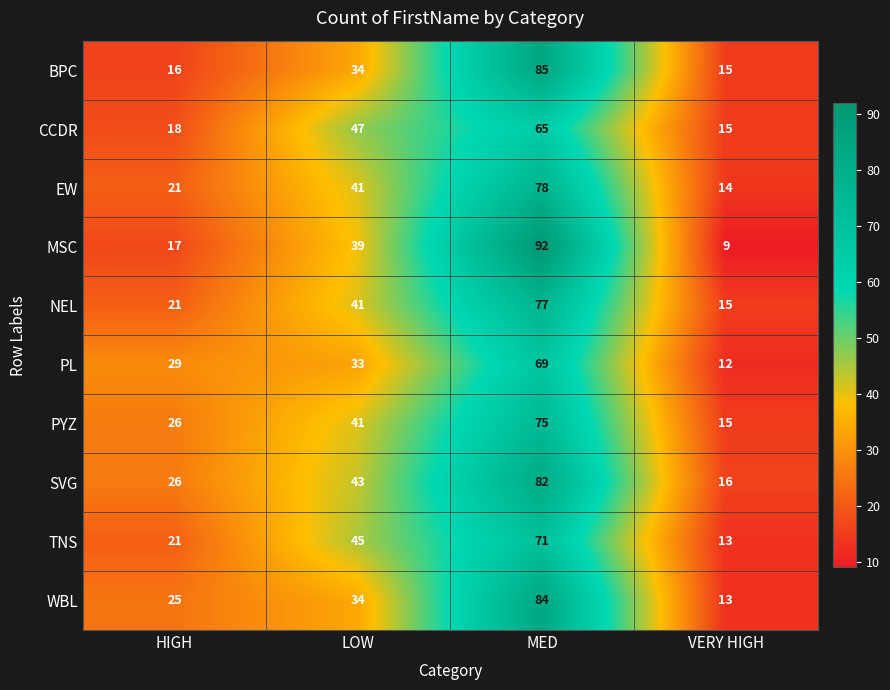

Rank the categories by WBL value from lowest to highest.

VERY HIGH, HIGH, LOW, MED